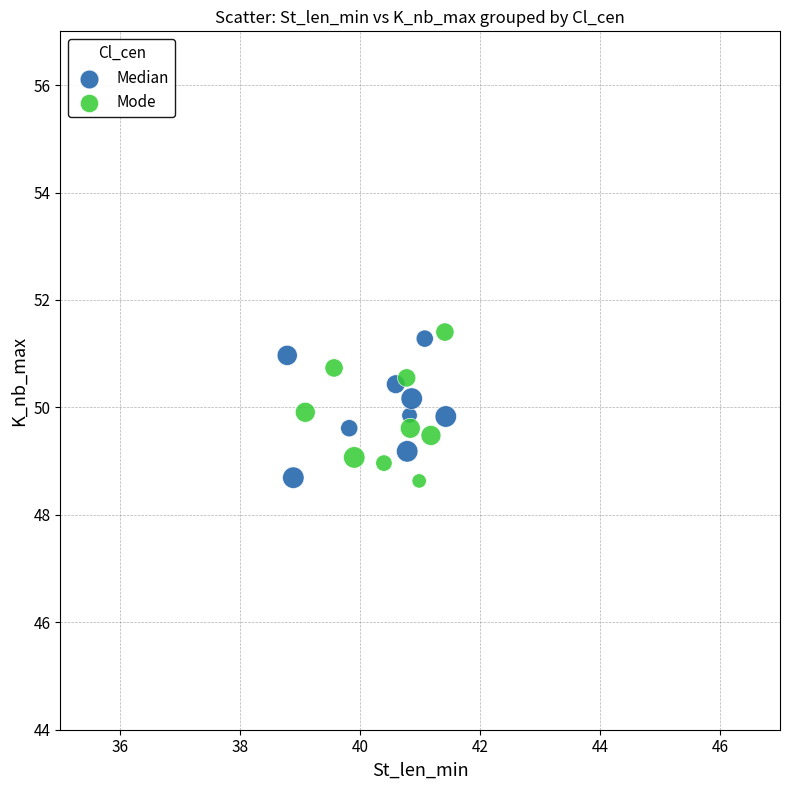

Which series contains the highest Y value?

Mode